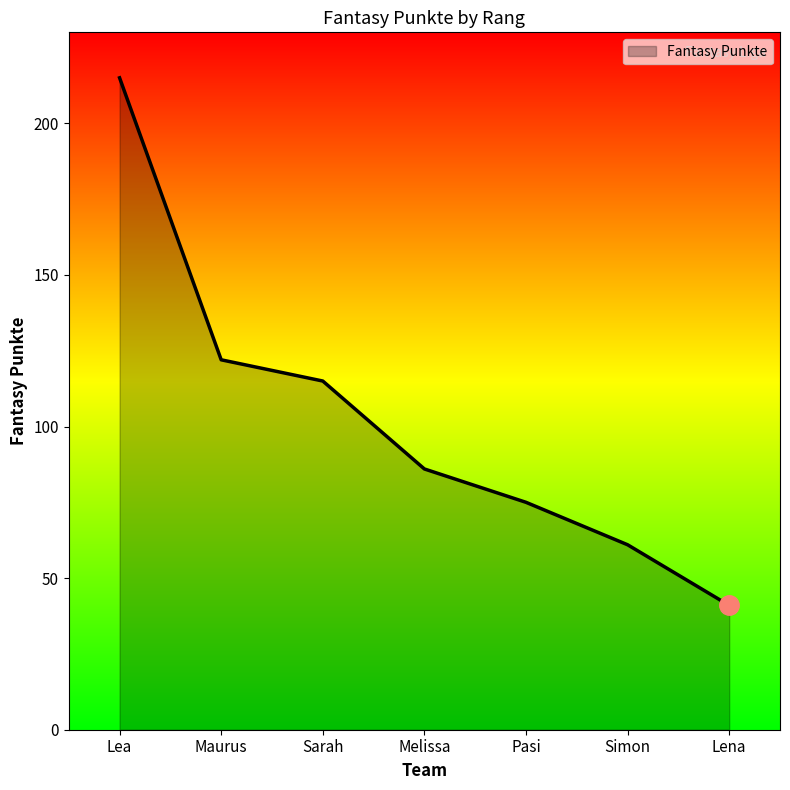

Reading left to right, transcribe all the data shown in this chart.

215	122	115	86	75	61	41